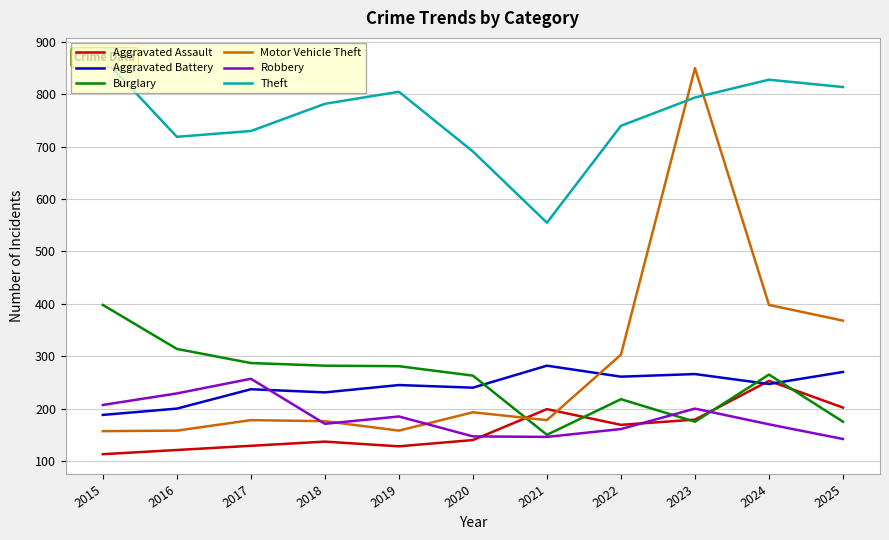

Where is Aggravated Assault nearest to the value 183?

2023